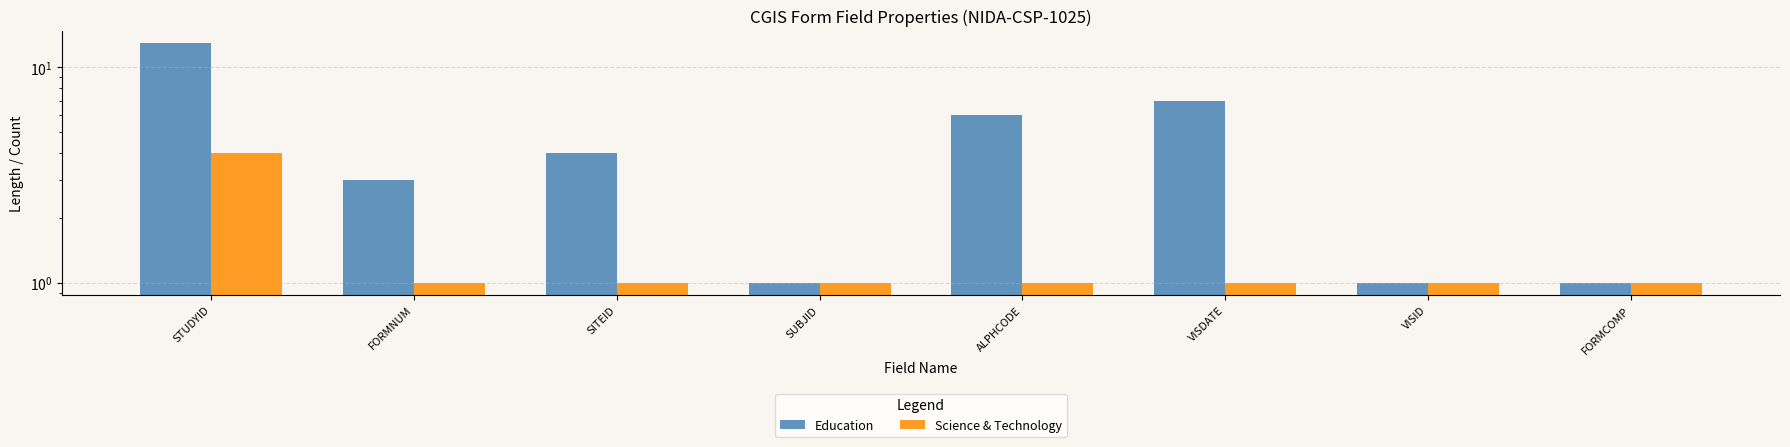

List the series in order of their peak value, lowest first.

Science & Technology, Education